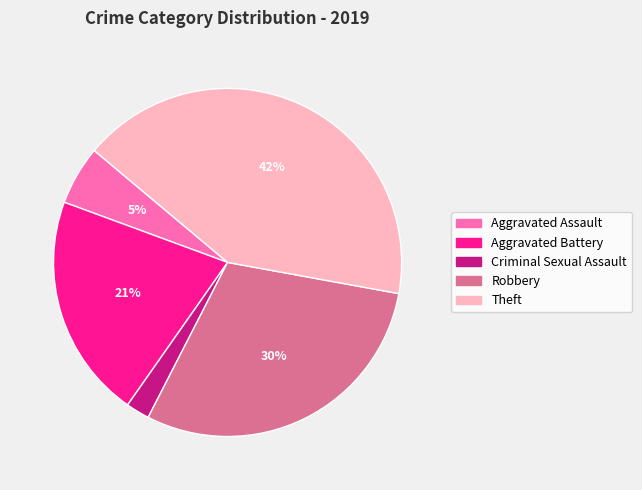

Combined, do Criminal Sexual Assault and Aggravated Battery account for over 50%?

No